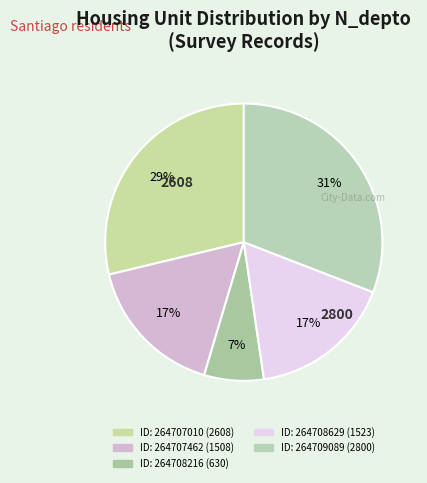

Does any single category account for the majority?

No